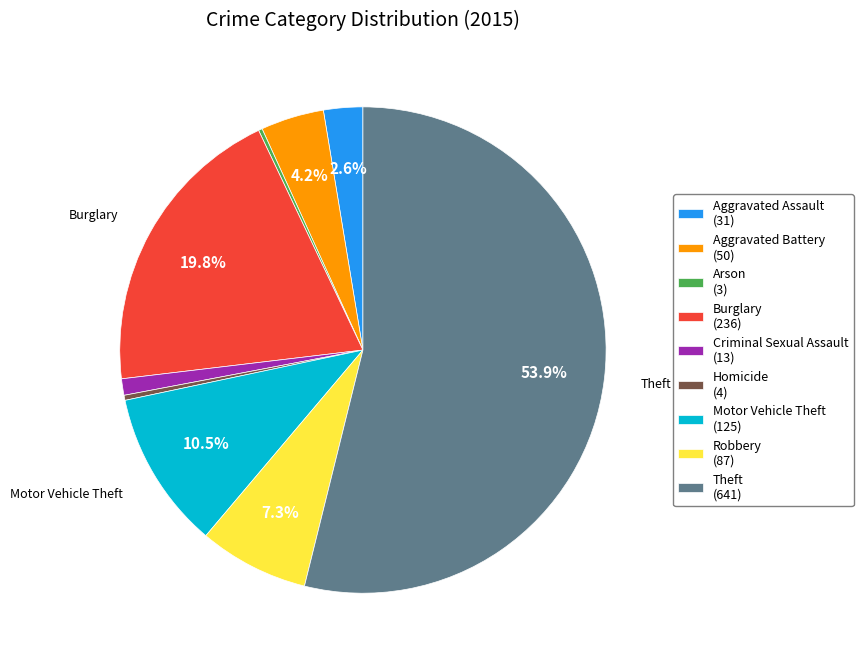

What percentage is the Criminal Sexual Assault slice, to the nearest percent?

1%